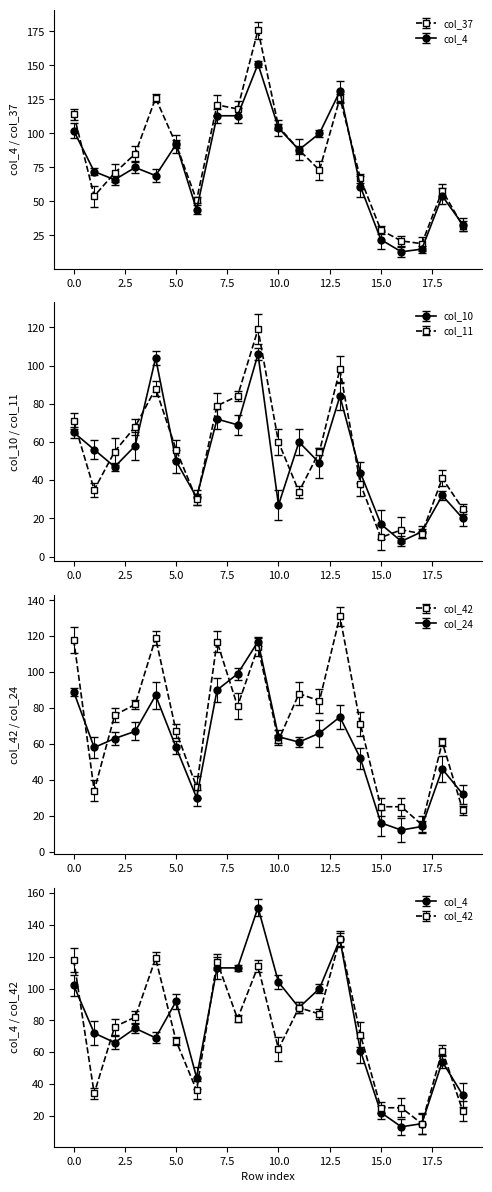

What value does the col_42 series have at 11, to the nearest 10?

90